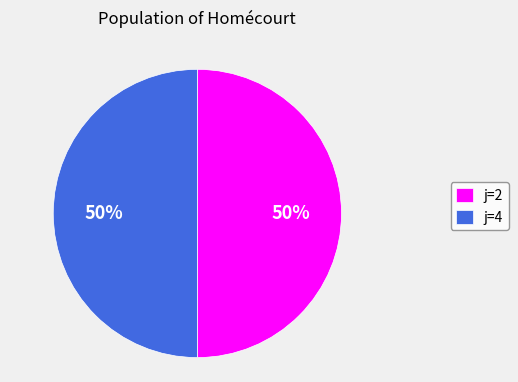

What percentage is the j=4 slice, to the nearest percent?

50%